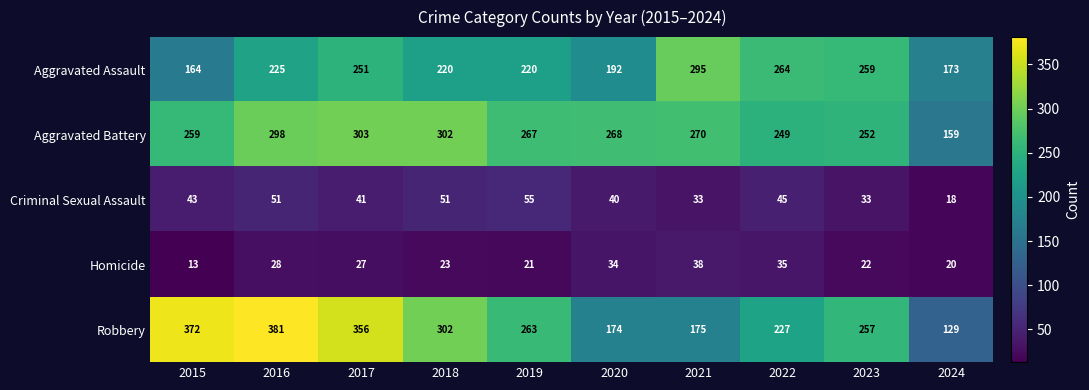

Which series changed the most between 2017 and 2020?

Robbery